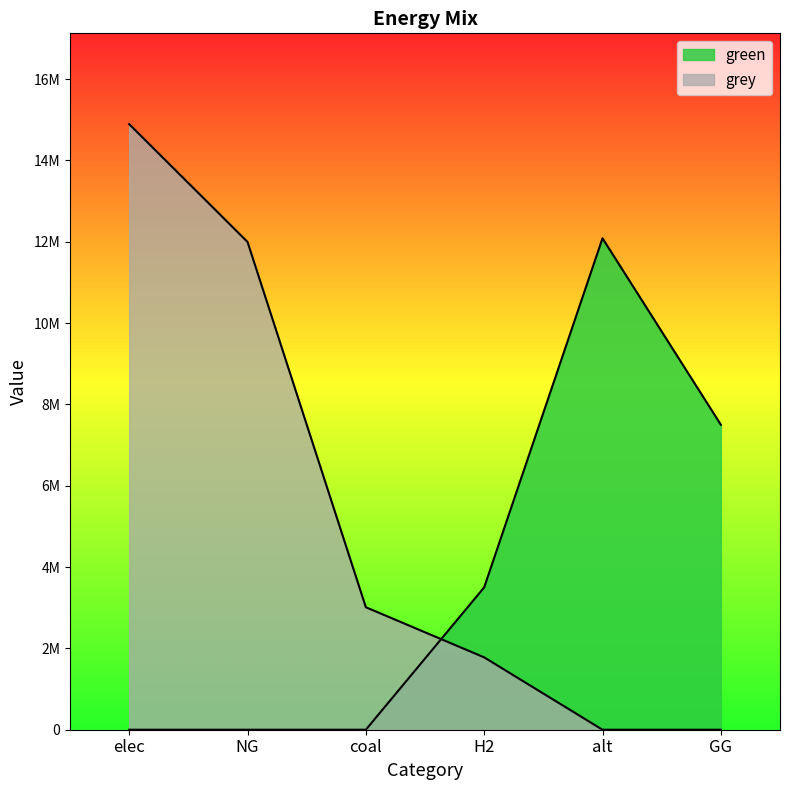

True or false: grey has a value of 0.0 at alt.

True